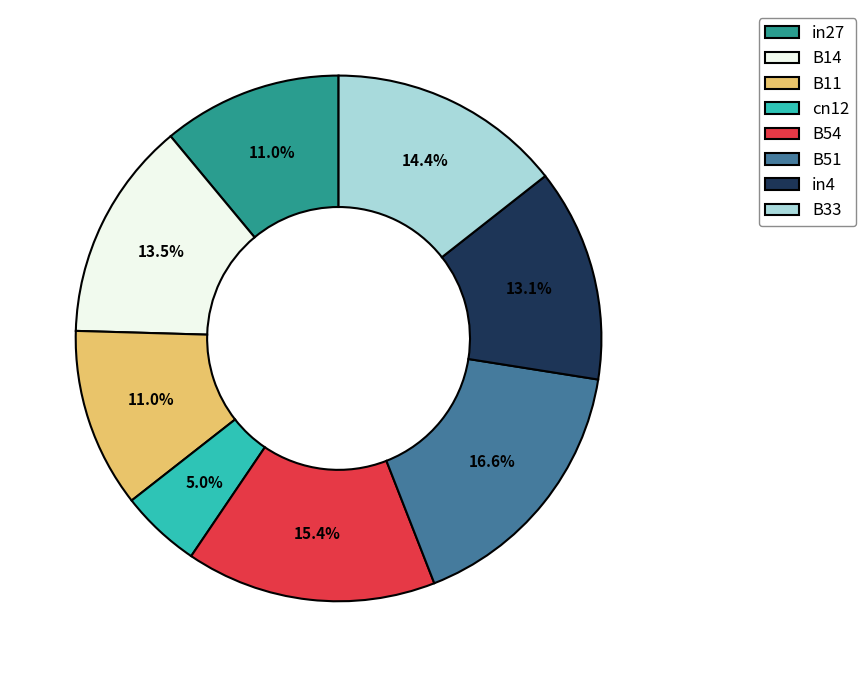

To the nearest percent, what portion does B11 represent?

11%